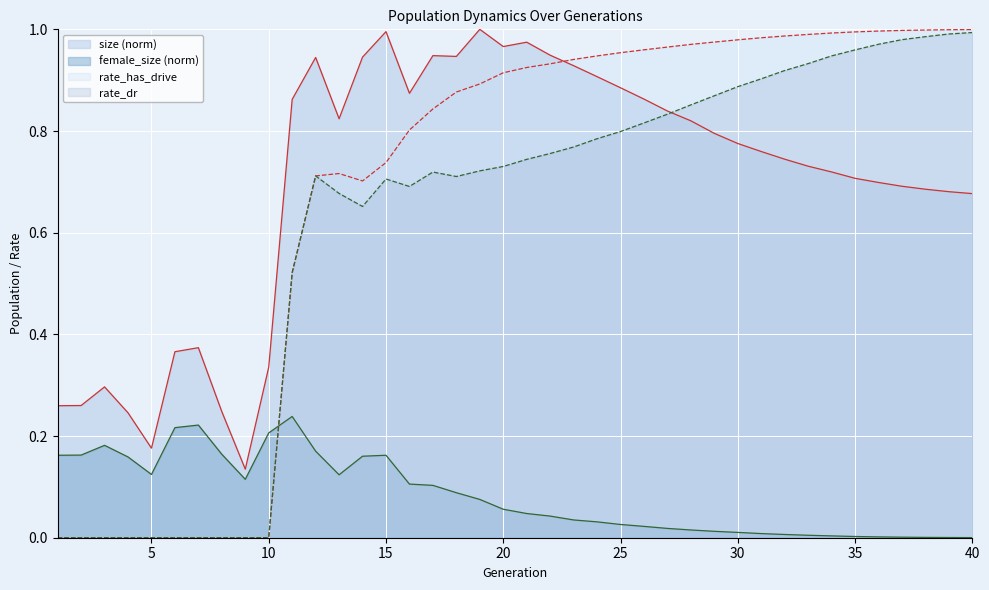

True or false: rate_dr has more than 2 interior local peaks.

True